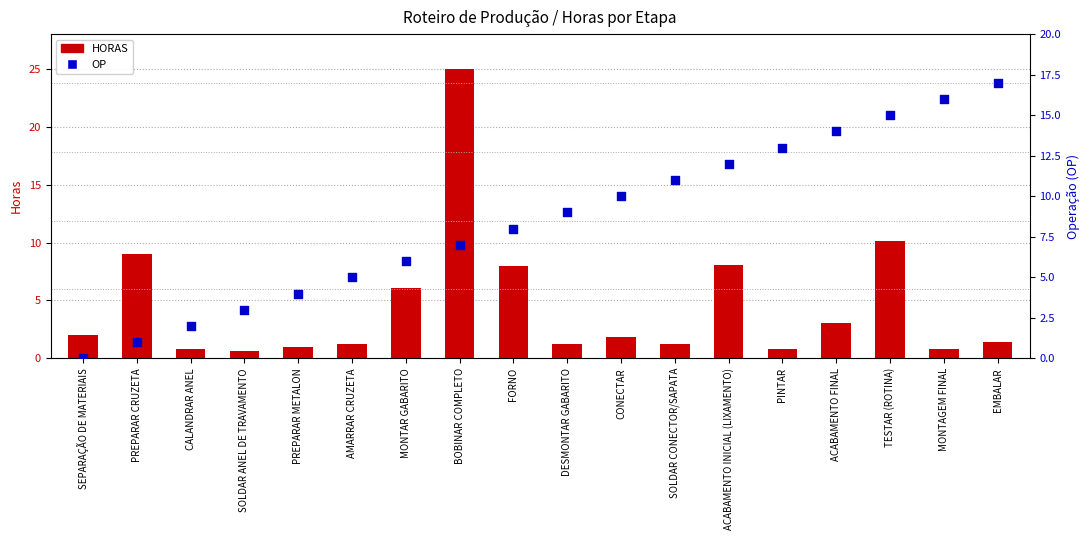

What are all the series names shown in the legend?

HORAS, OP